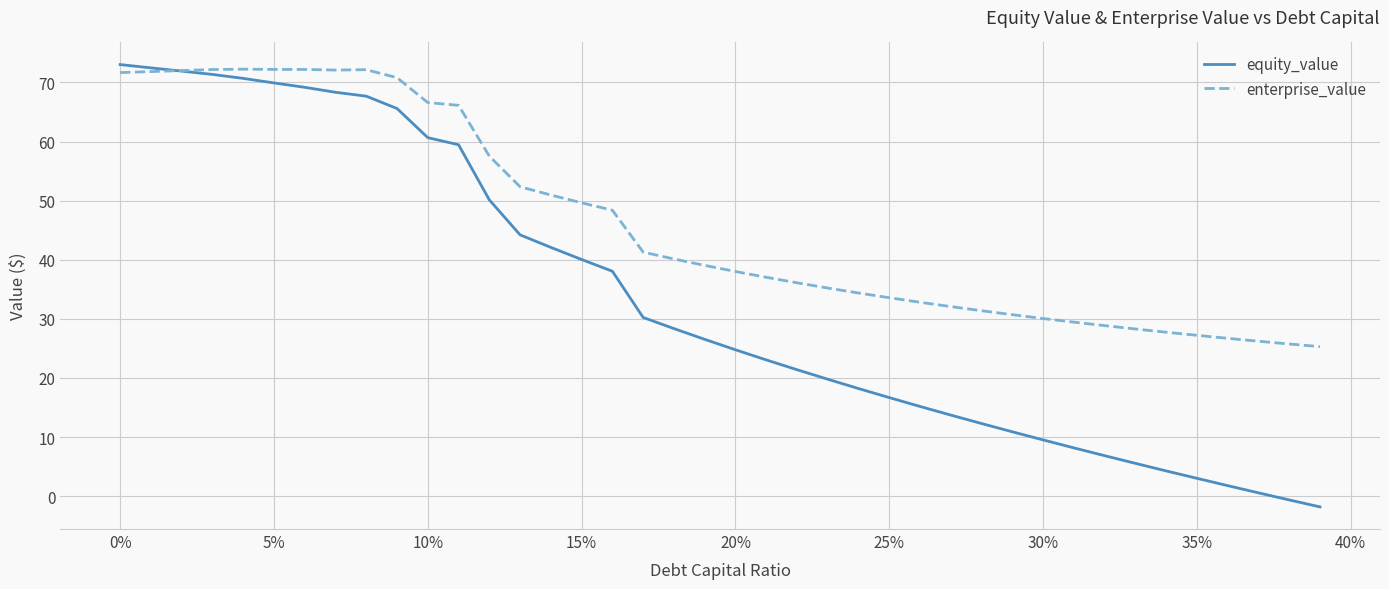

Which series has the widest spread of values?

equity_value